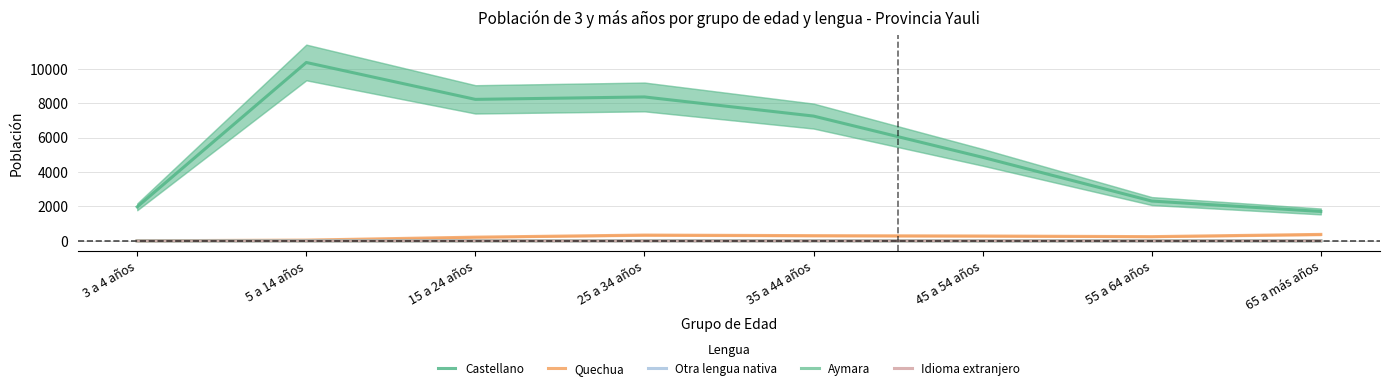

The Aymara series shows 1 at 3 a 4 años. True or false?

True